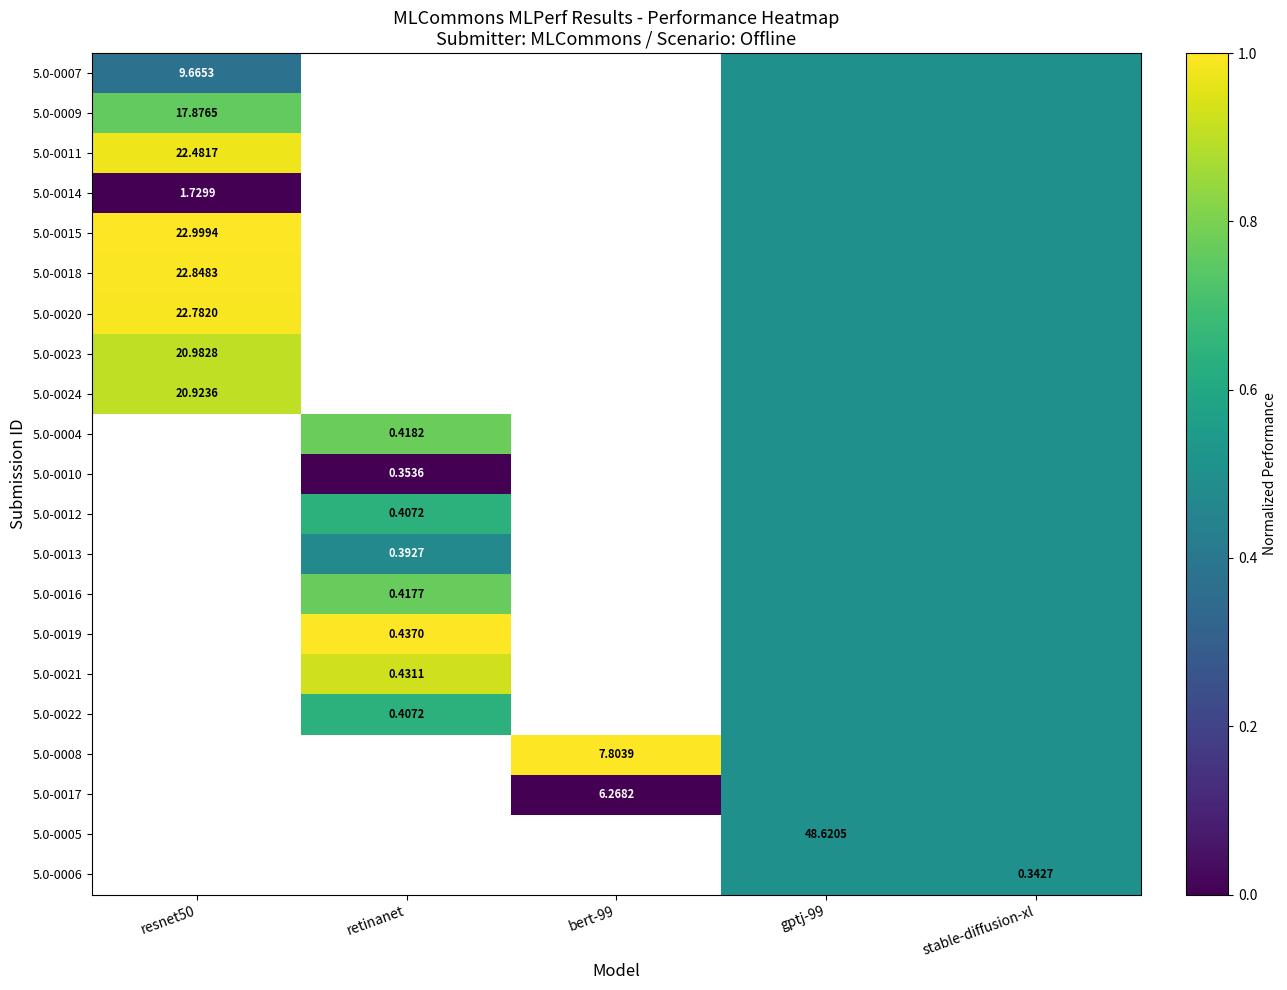

Between gptj-99 and resnet50, which is larger?

gptj-99